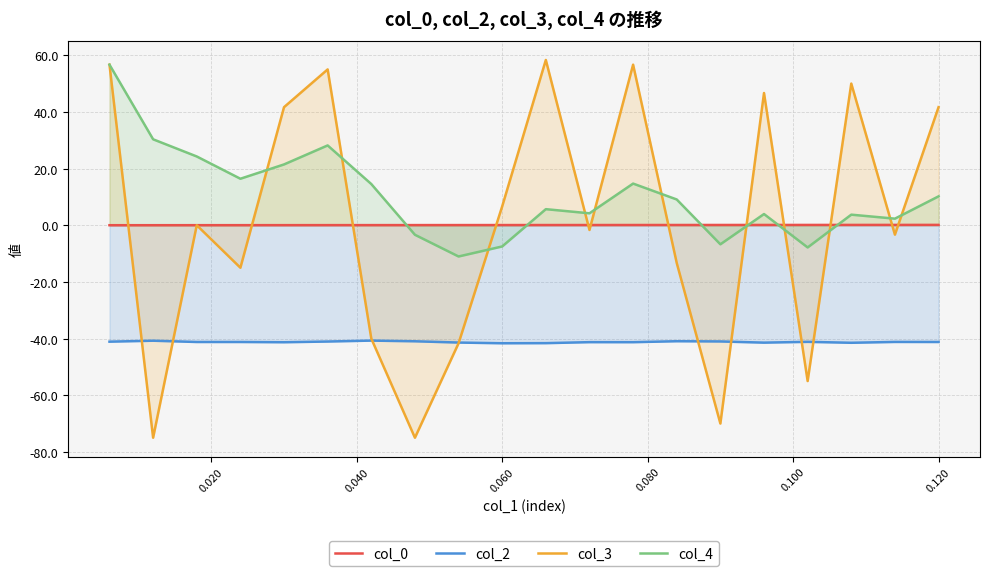

True or false: col_4 and col_2 intersect in this chart.

False